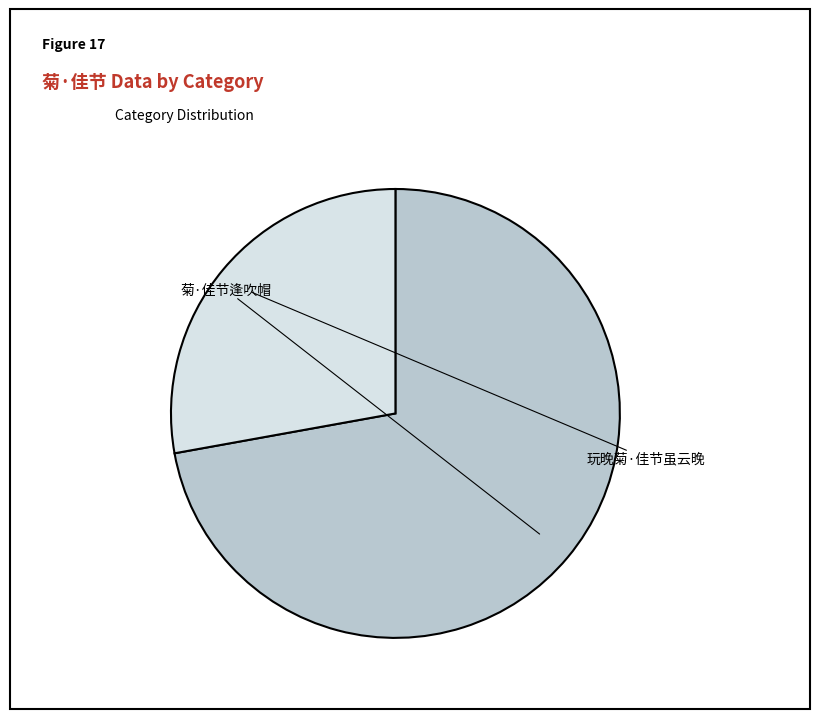

True or false: 玩晚菊·佳节虽云晚 accounts for 28% of the total.

True